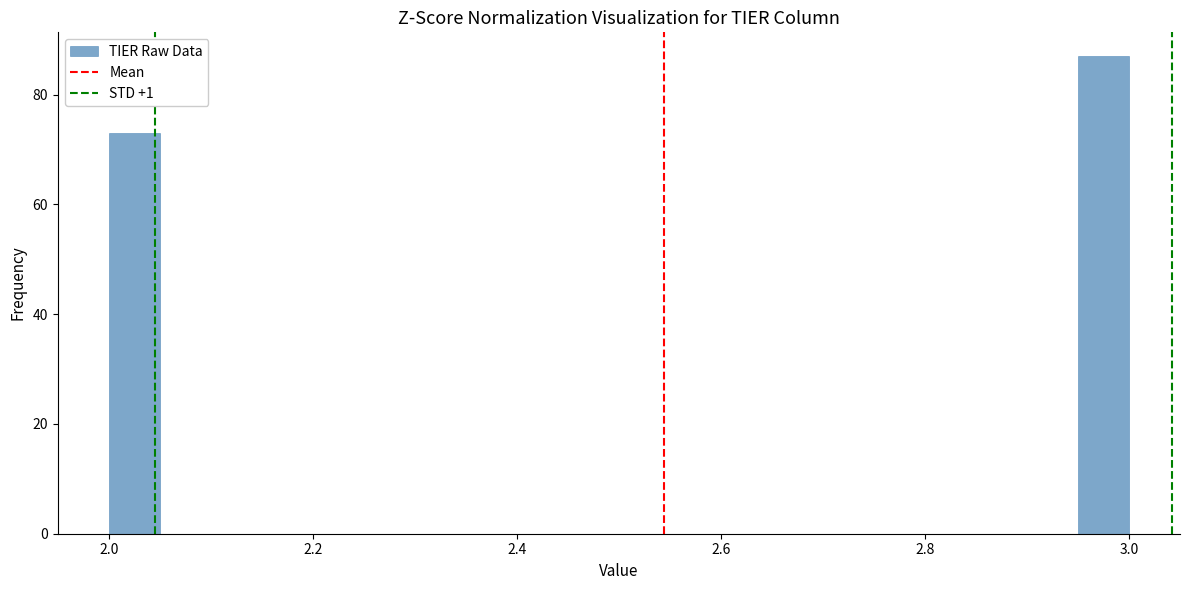

Read against the x-axis, roughly where is the centre of the tallest bar?

2.98